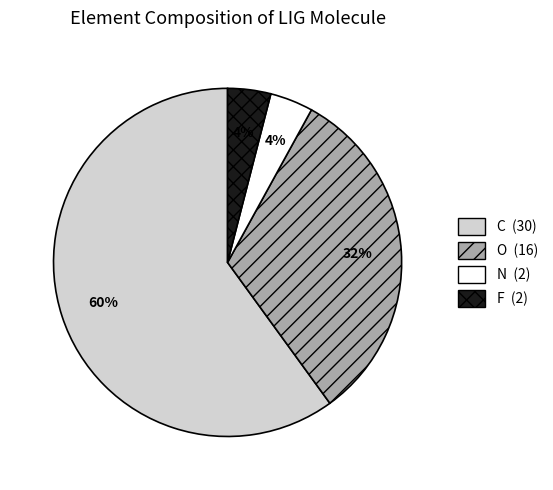

Is it true that N is 4% of the pie?

True